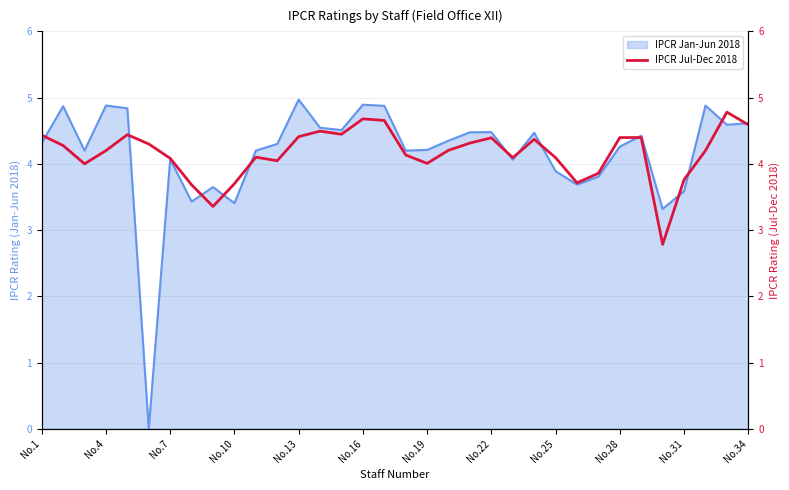

What is the highest value of the IPCR Jan-Jun 2018 series?

5.0